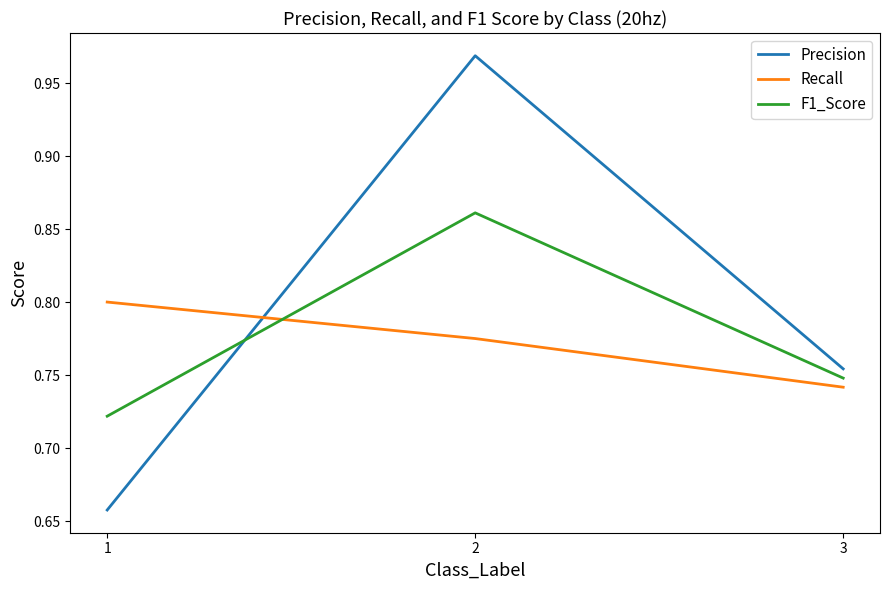

Which series has the widest spread of values?

Precision